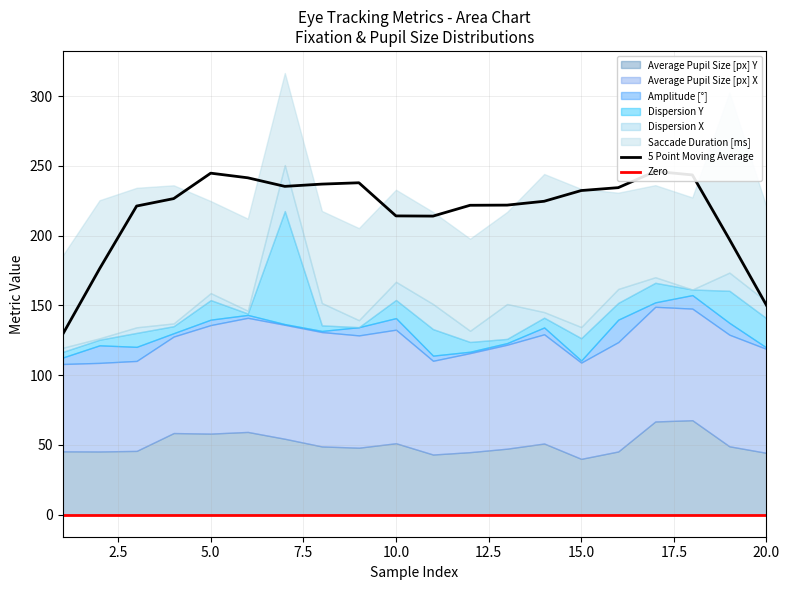

Reading left to right, what are all the values shown in this chart?

Average Pupil Size [px] Y: 45.4	45.3	45.7	58.5	58.1	59.3	54.4	48.9	48.0	51.2	43.1	44.8	47.3	51.0	40.0	45.3	66.8	67.7	49.0	44.3
Average Pupil Size [px] X: 62.6	63.5	64.5	69.2	77.8	81.8	81.7	82.0	80.5	81.4	67.2	71.0	74.5	78.3	69.0	78.4	82.2	80.0	80.0	74.5
Amplitude [°]: 4.6	12.6	10.1	2.4	3.9	2.1	0.5	0.8	5.9	8.3	3.7	1.0	1.2	4.9	1.5	16.1	3.2	9.7	8.5	1.0
Dispersion Y: 4.0	4.0	10.0	5.0	14.0	1.0	81.0	4.0	0.0	13.0	19.0	7.0	3.0	7.0	16.0	12.0	14.0	4.0	23.0	21.0
Dispersion X: 3.0	1.0	4.0	2.0	5.0	2.0	33.0	16.0	5.0	13.0	18.0	8.0	25.0	4.0	8.0	10.0	4.0	0.0	13.0	12.0
Saccade Duration [ms]: 66.0	99.0	100.0	99.0	66.0	66.0	66.0	66.0	66.0	66.0	66.0	66.0	66.0	99.0	99.0	69.0	66.0	66.0	129.0	68.0